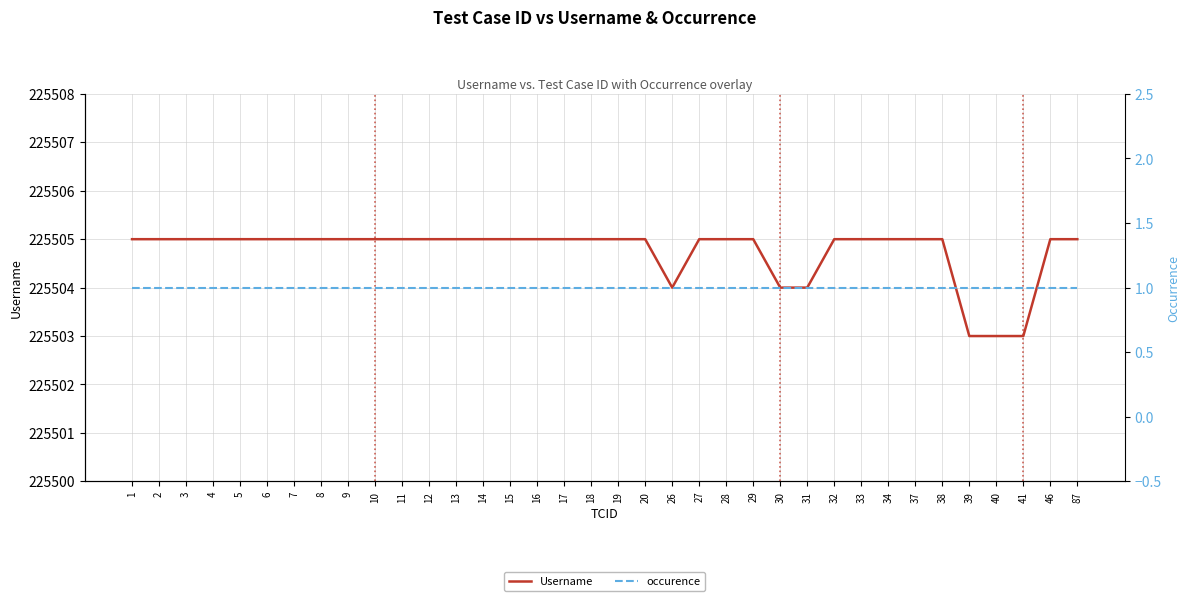

The value of occurence at 20 is 1. True or false?

True